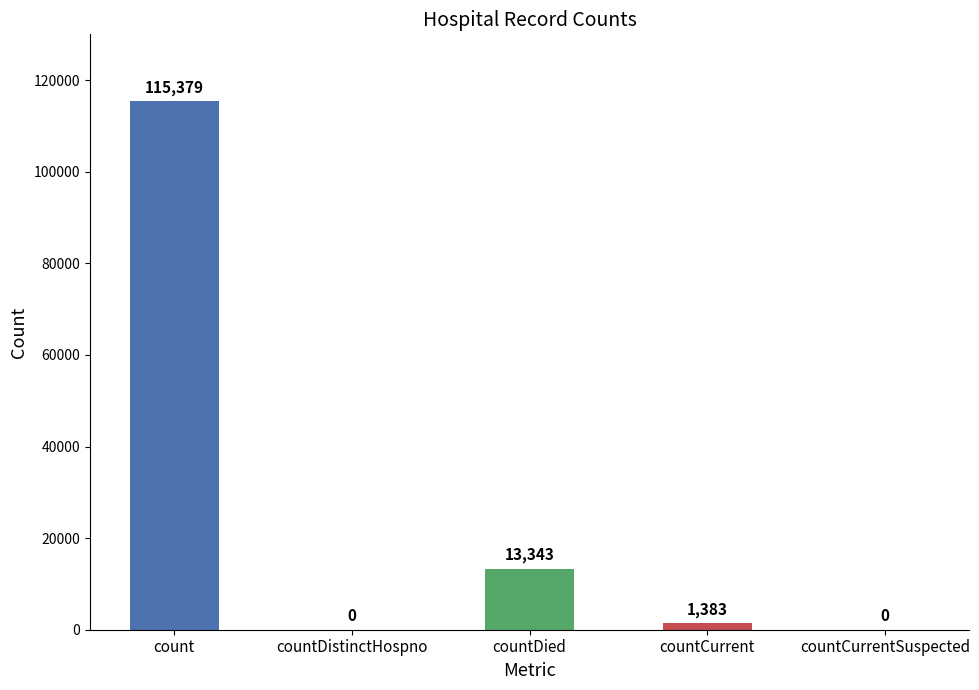

What is the sum of all values?

130105